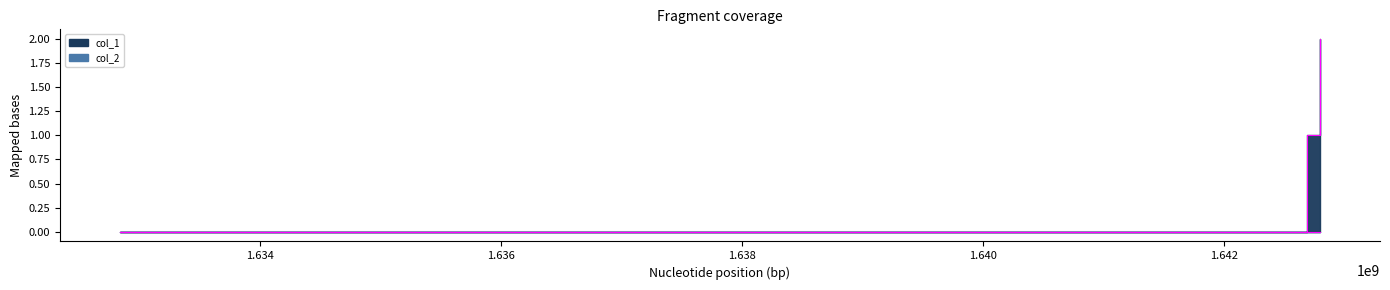

The chart shows a value of 2 at 1642800191. True or false?

True